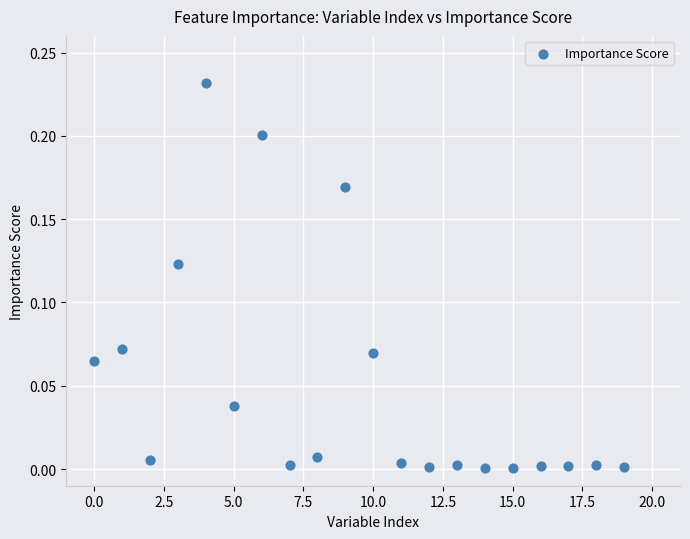

What is the range of X values (max minus min)?

19.0